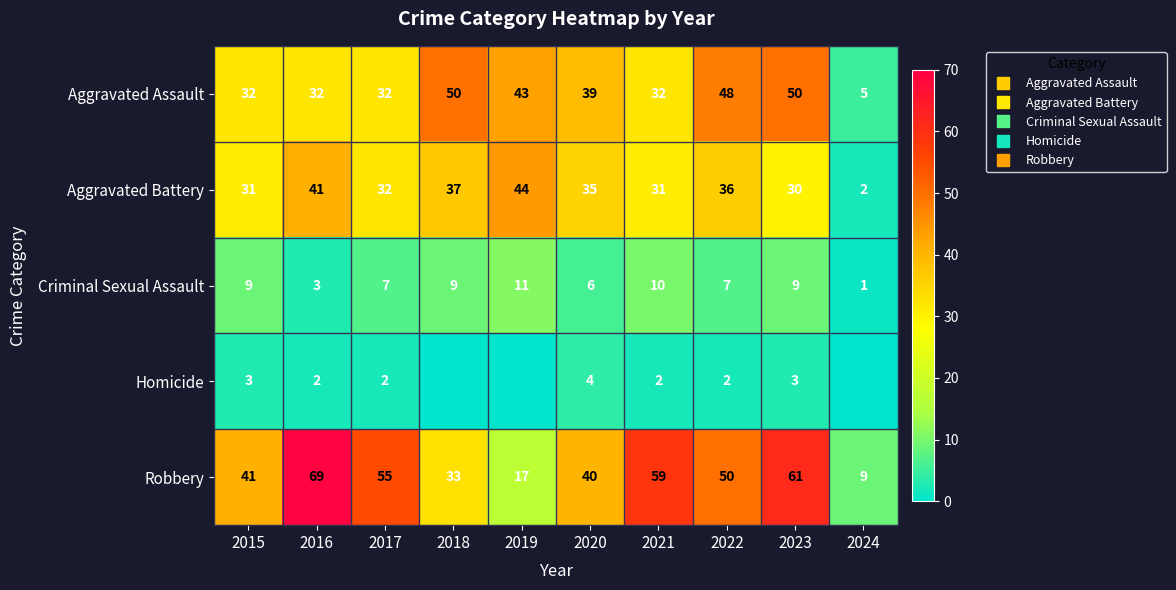

Is it true that Aggravated Assault equals 48 at 2022?

True